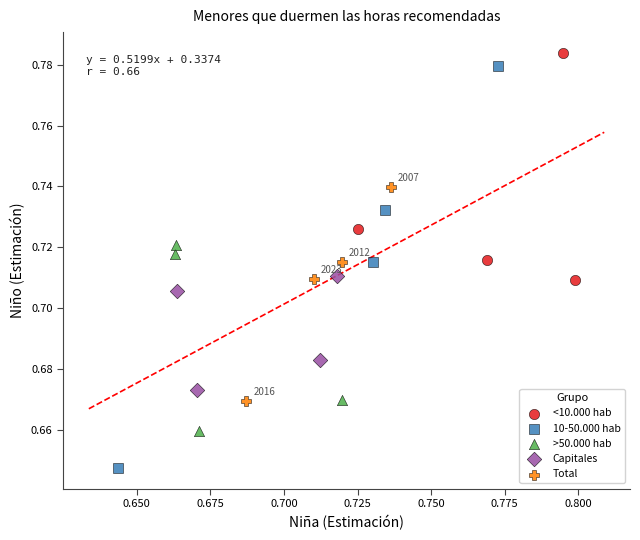

Which series contains the lowest Y value?

10-50.000 hab